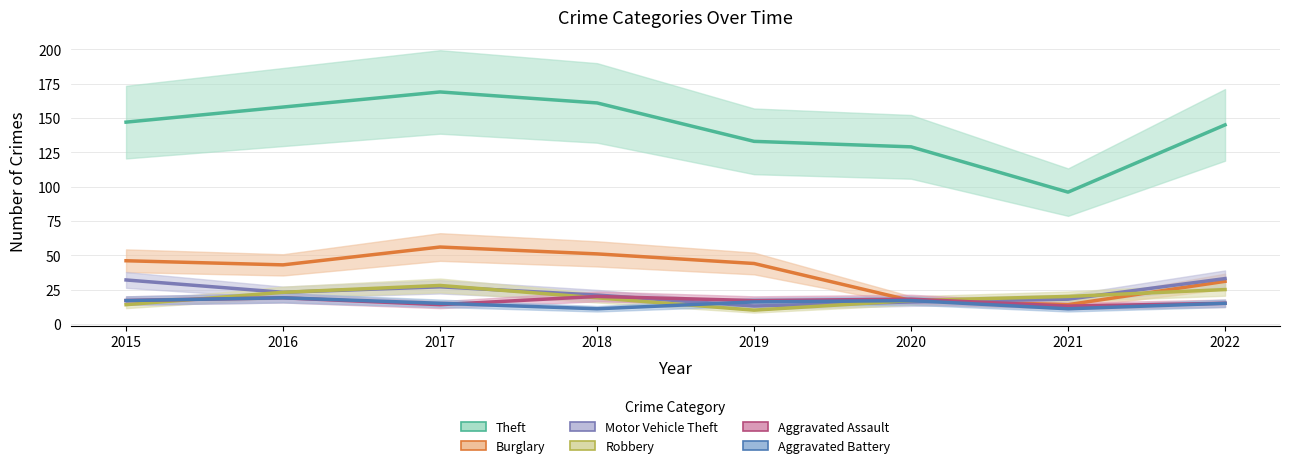

What is the value of the Theft point at the 5th from the left?

133